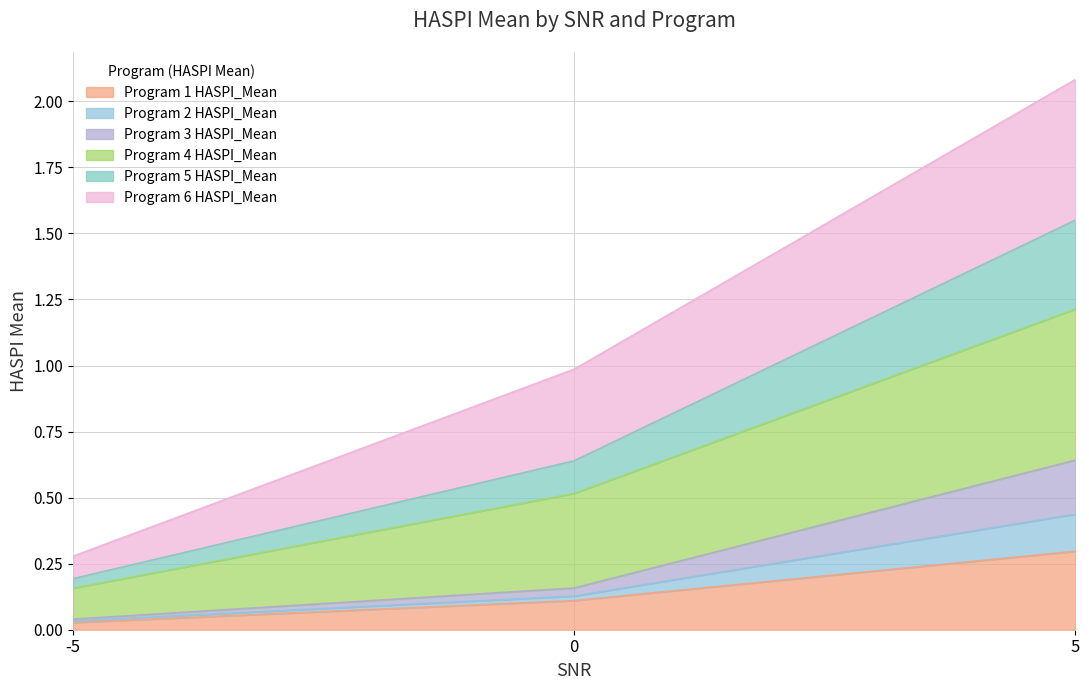

Which category has the lowest value in the Program 1 HASPI_Mean series?

-5